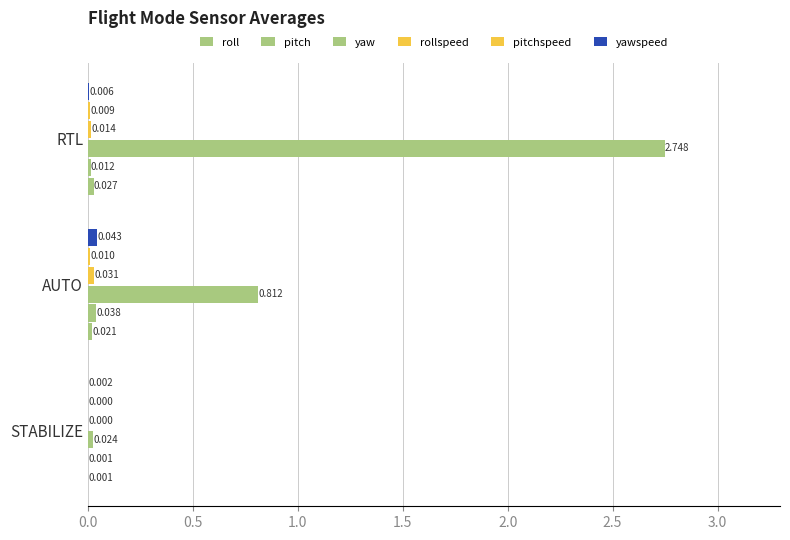

List the series in order of their peak value, highest first.

yaw, yawspeed, pitch, rollspeed, roll, pitchspeed